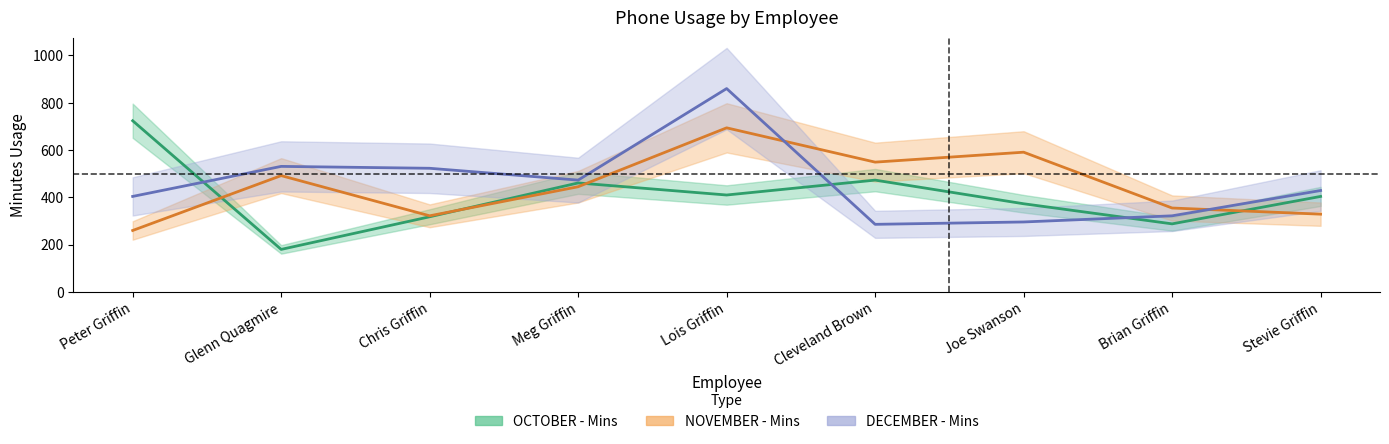

Which series has the largest total across all categories?

DECEMBER - Mins